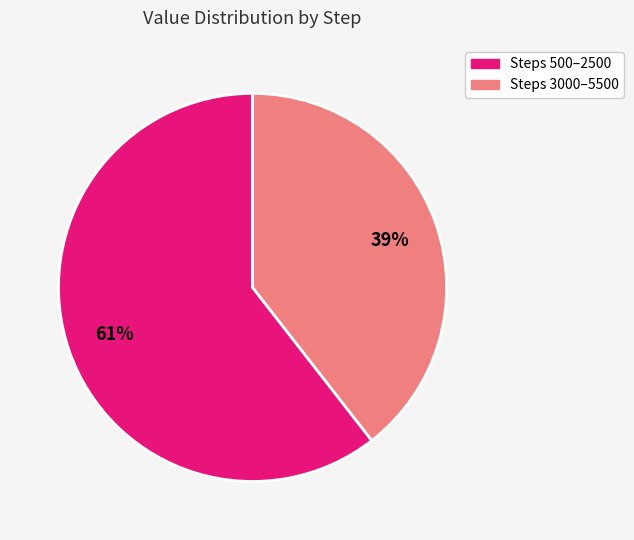

Is there a majority slice in this chart?

Yes